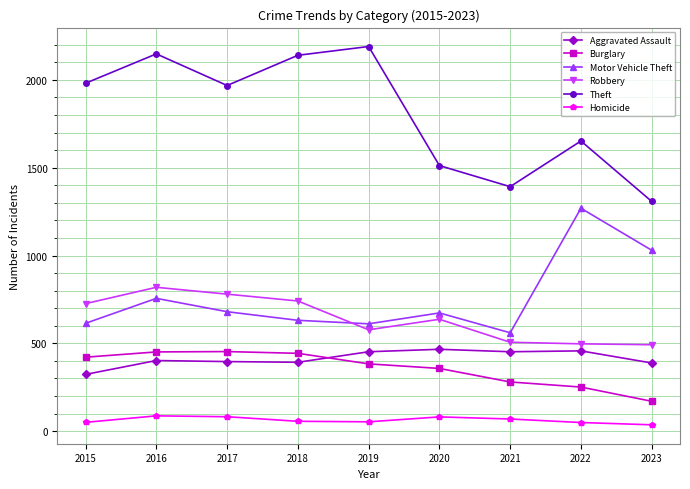

Is it true that Aggravated Assault equals 388 at 2023?

True